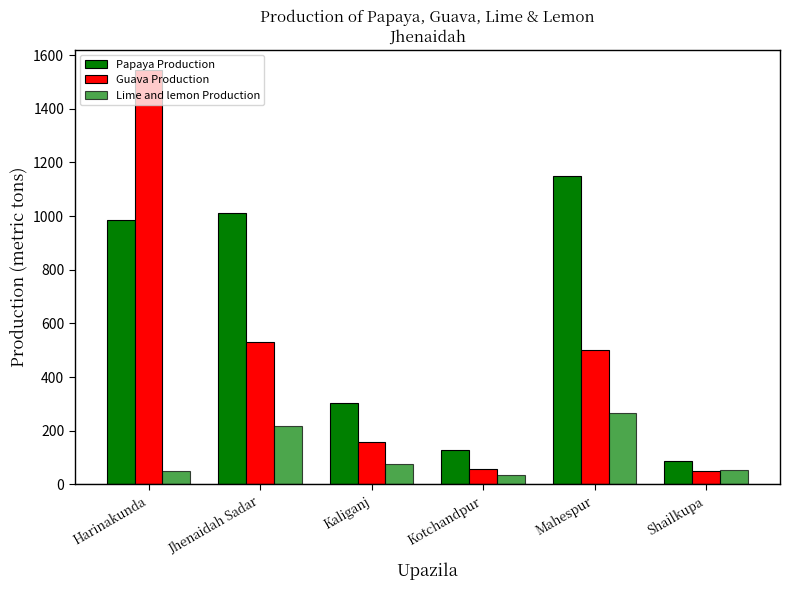

How many groups of bars are there?

6